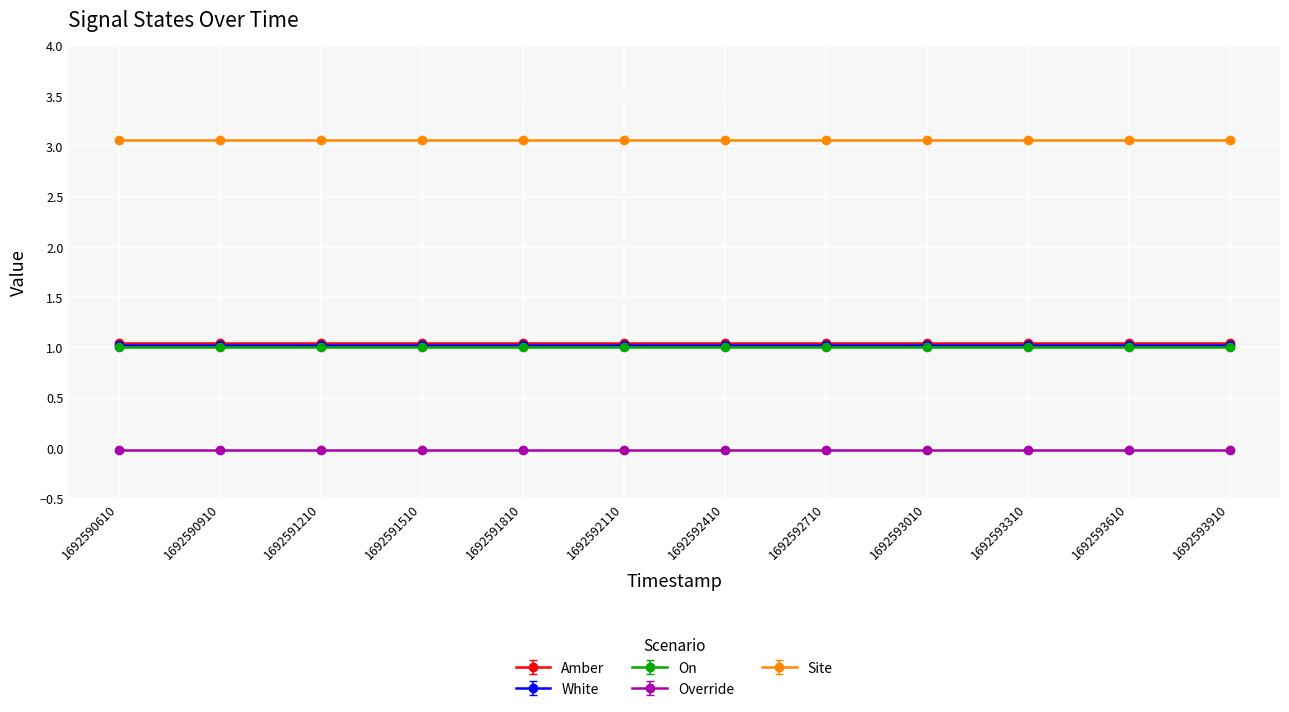

How many lines are shown in the chart?

5